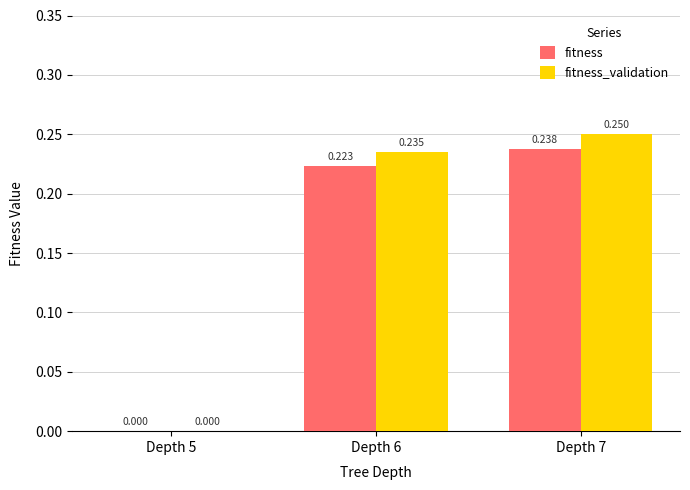

Which series has the largest total across all categories?

fitness_validation